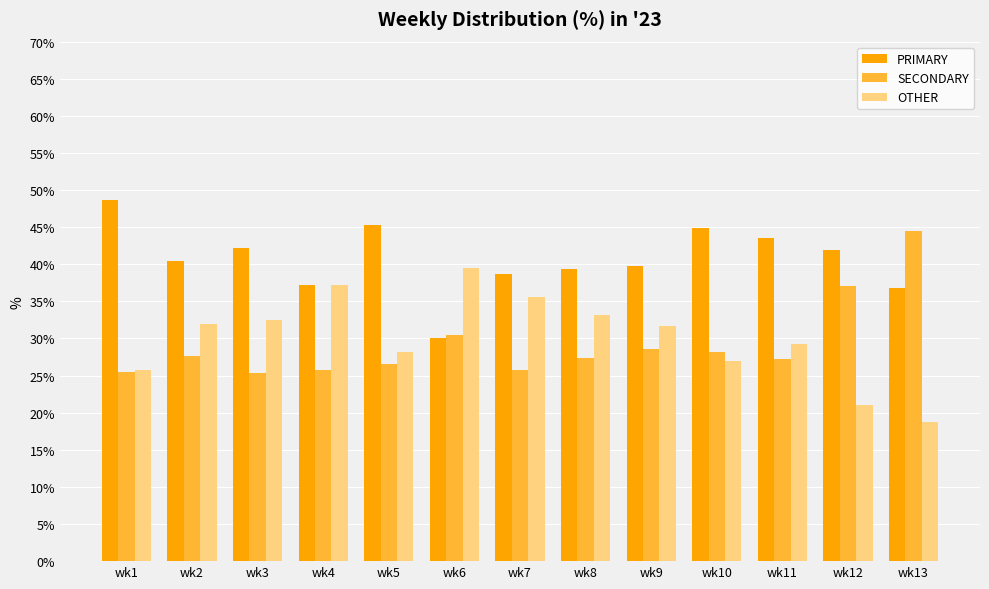

What is the value of the PRIMARY bar at the 3rd from the left?

42.2